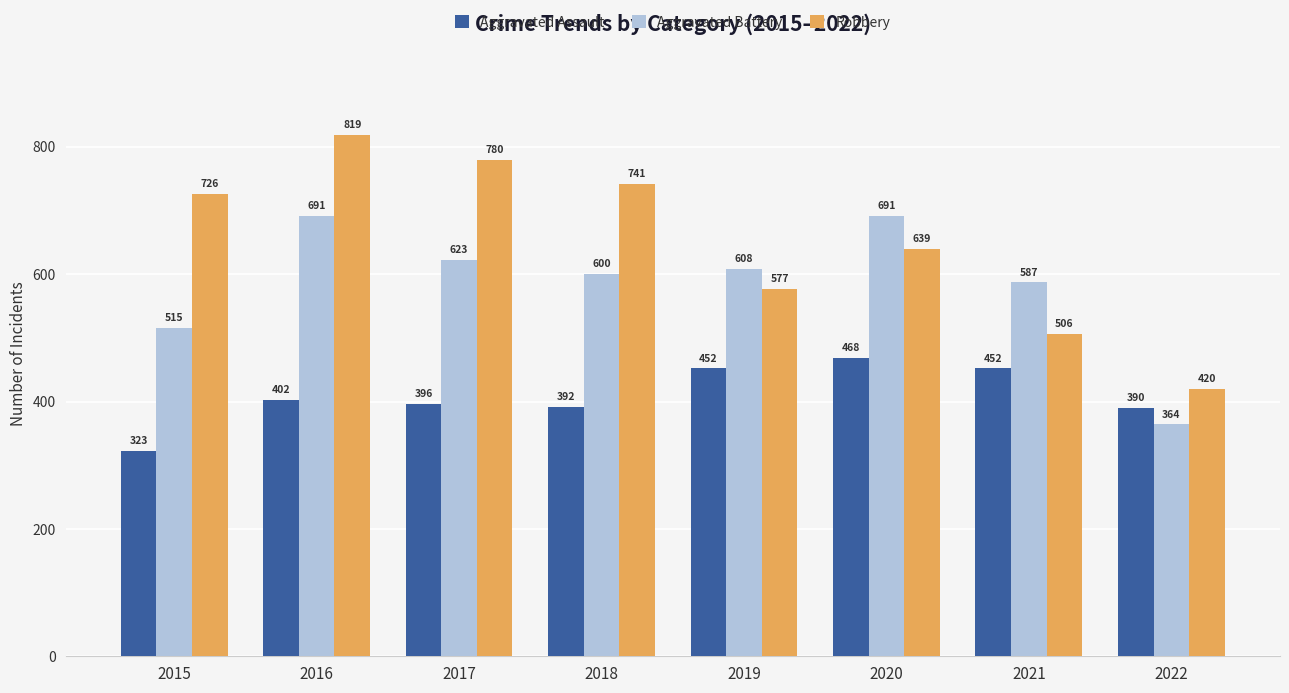

Which series changed the most between 2021 and 2022?

Aggravated Battery